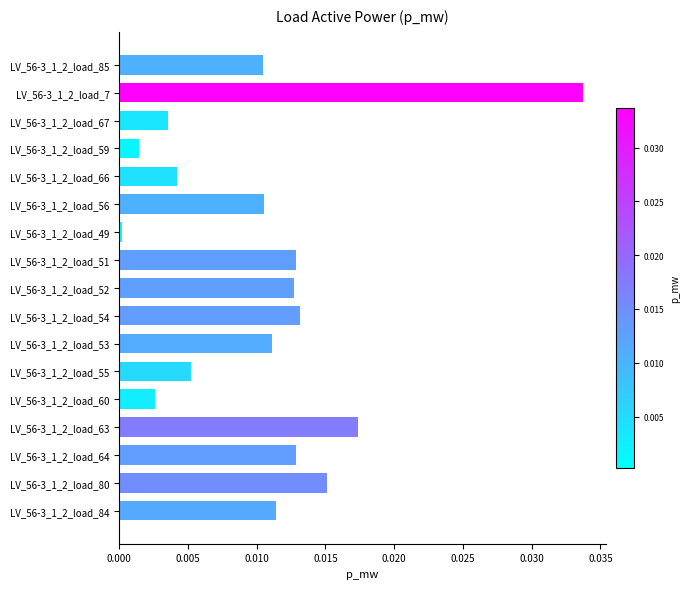

What is the label of the 1st bar from the bottom?

LV_56-3_1_2_load_84